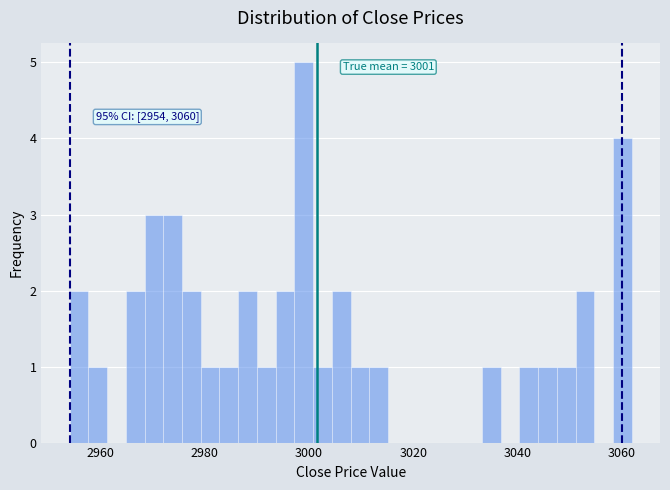

Read against the x-axis, roughly where is the centre of the tallest bar?

3000